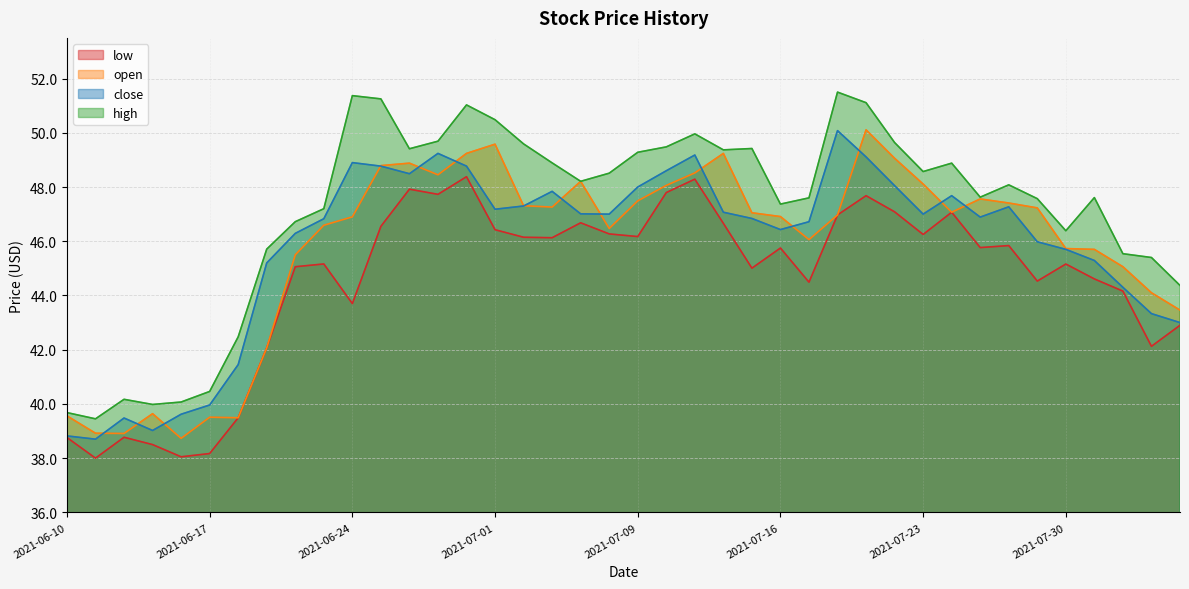

The high series shows 69.5 at 2021-08-04. True or false?

False